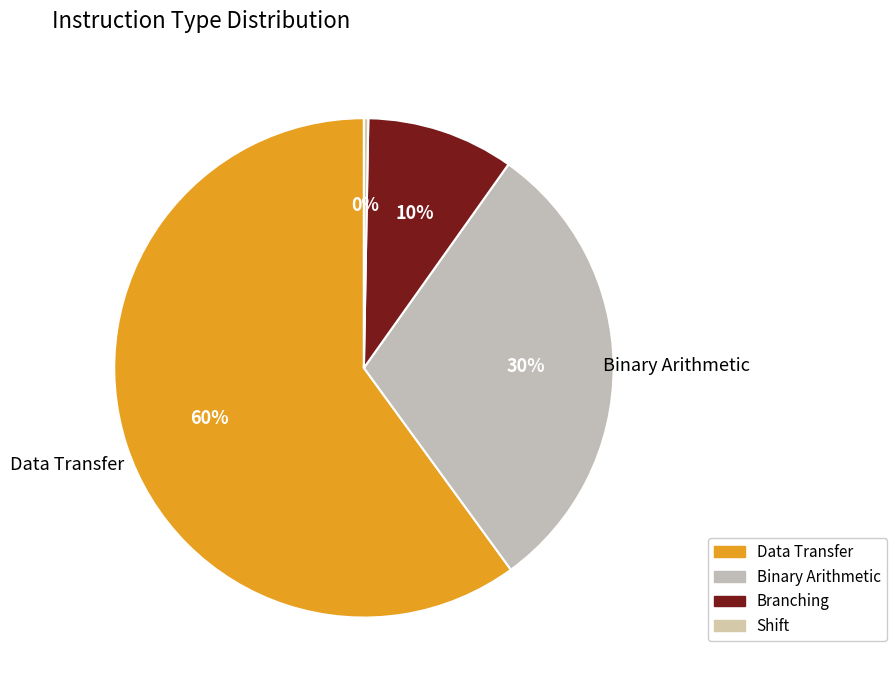

Count the number of slices in the pie.

4